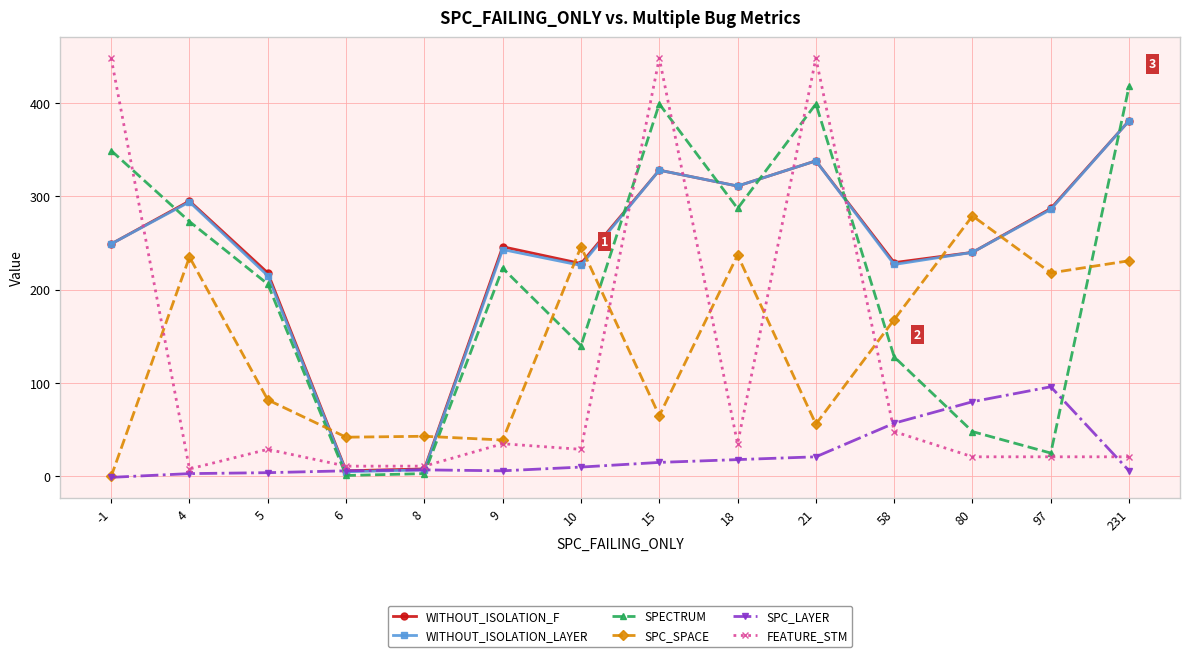

The value of SPECTRUM at -1 is 349. True or false?

True